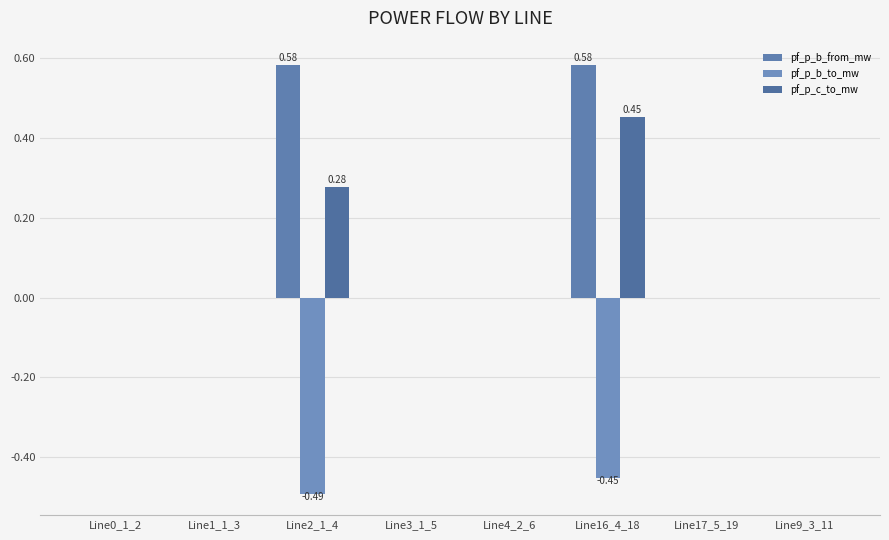

How many categories are shown in the chart?

8